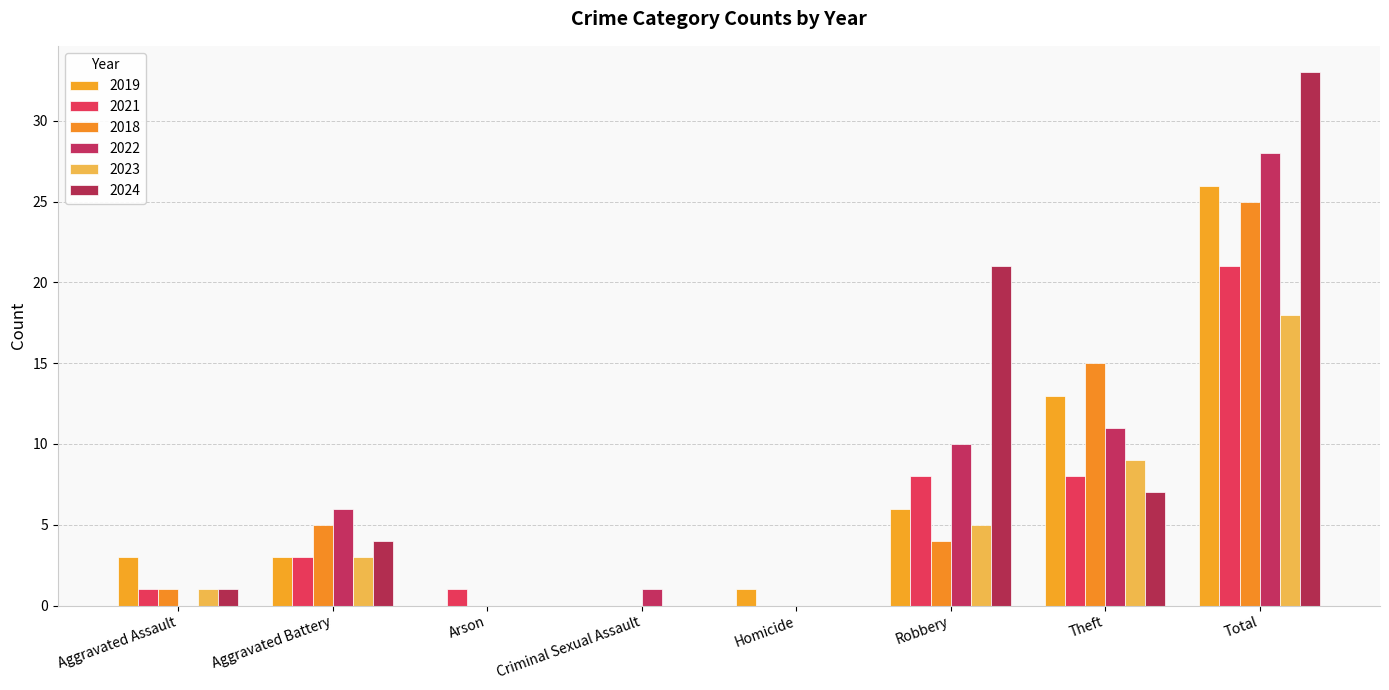

What value does the 2018 series have at Aggravated Assault?

1